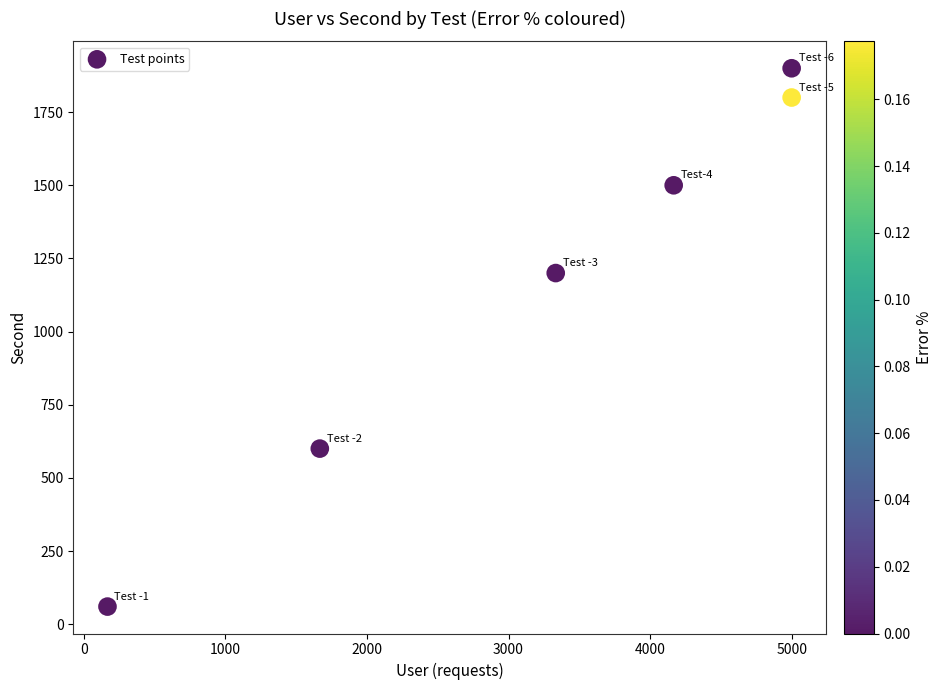

What is the average Y value?

1177